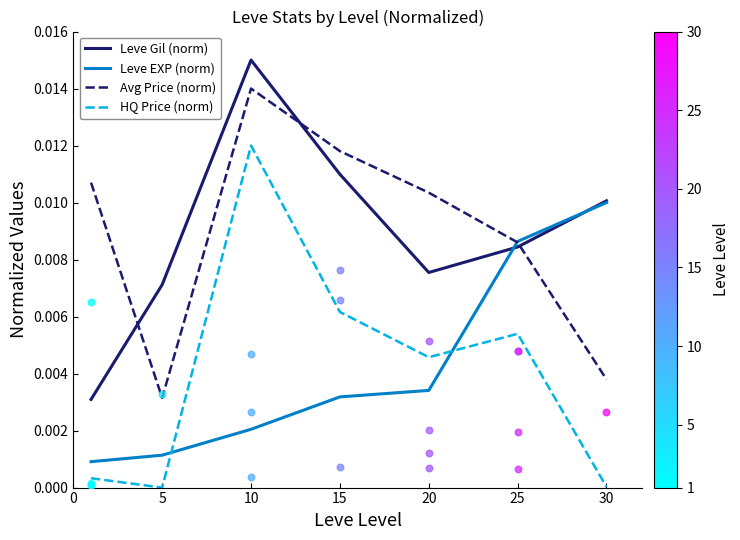

What are all the series names shown in the legend?

Leve Gil (norm), Leve EXP (norm), Avg Price (norm), HQ Price (norm)